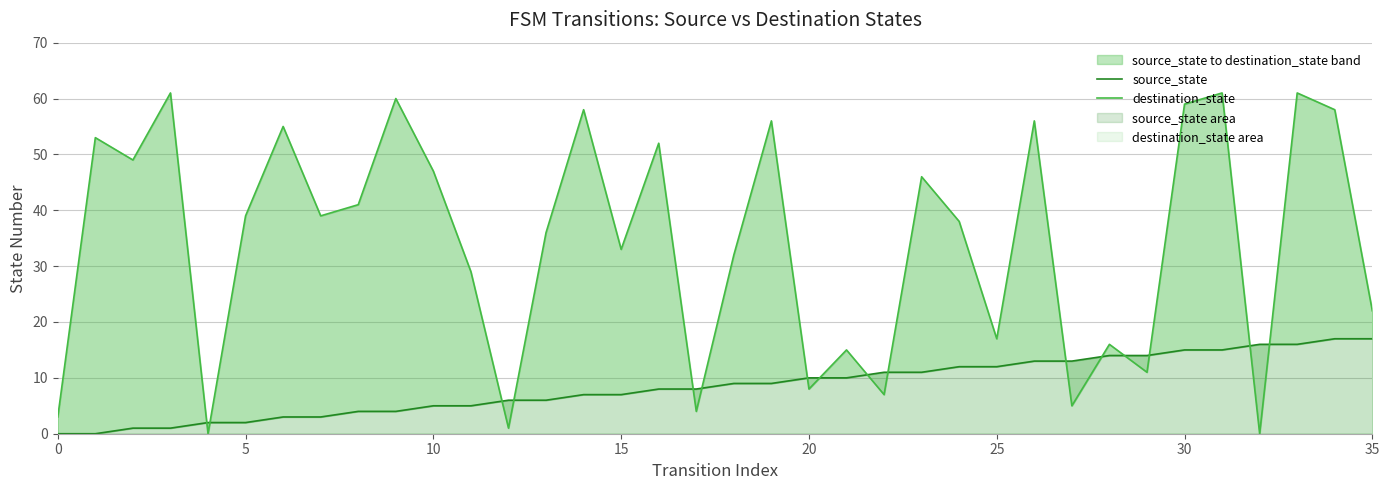

How many values in the destination_state series exceed 39?

16